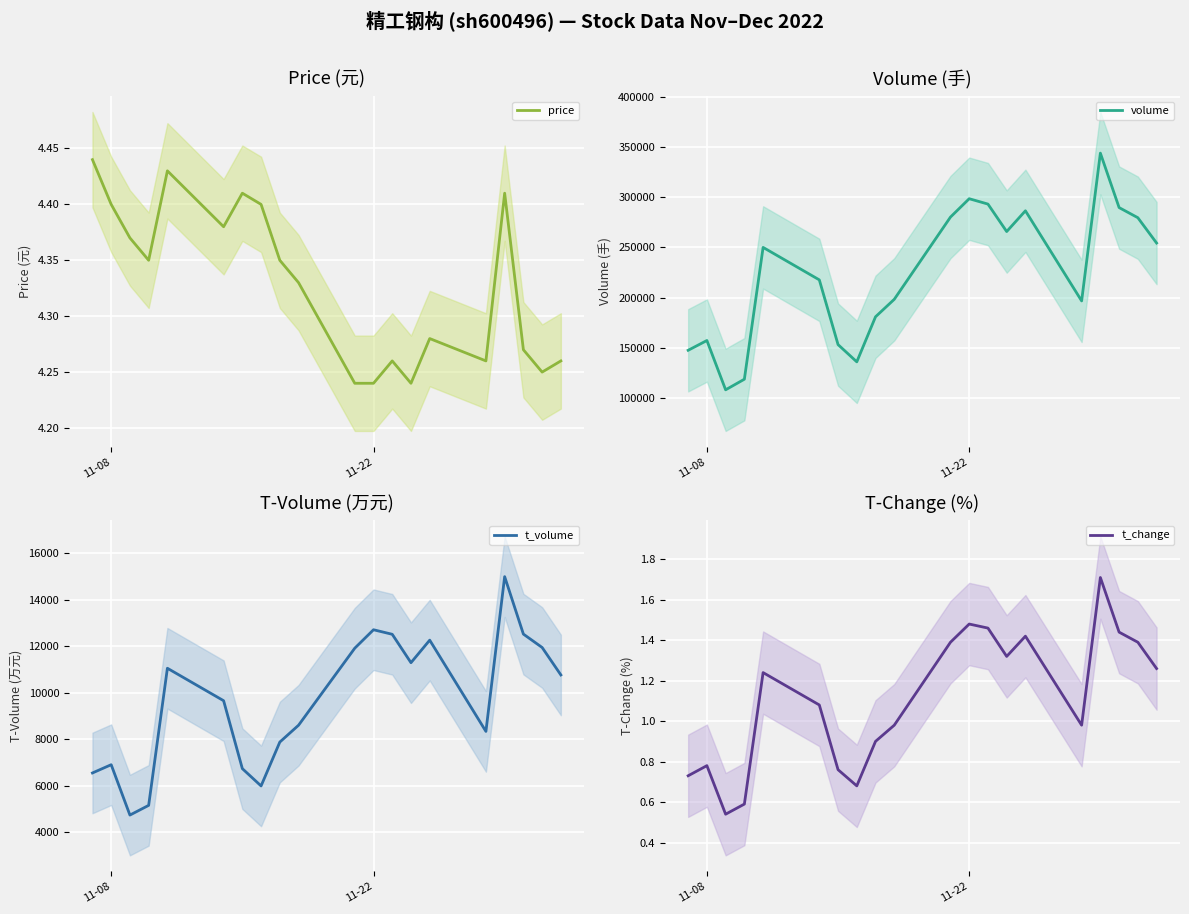

True or false: t_volume has more than 0 points higher than both neighbors.

True